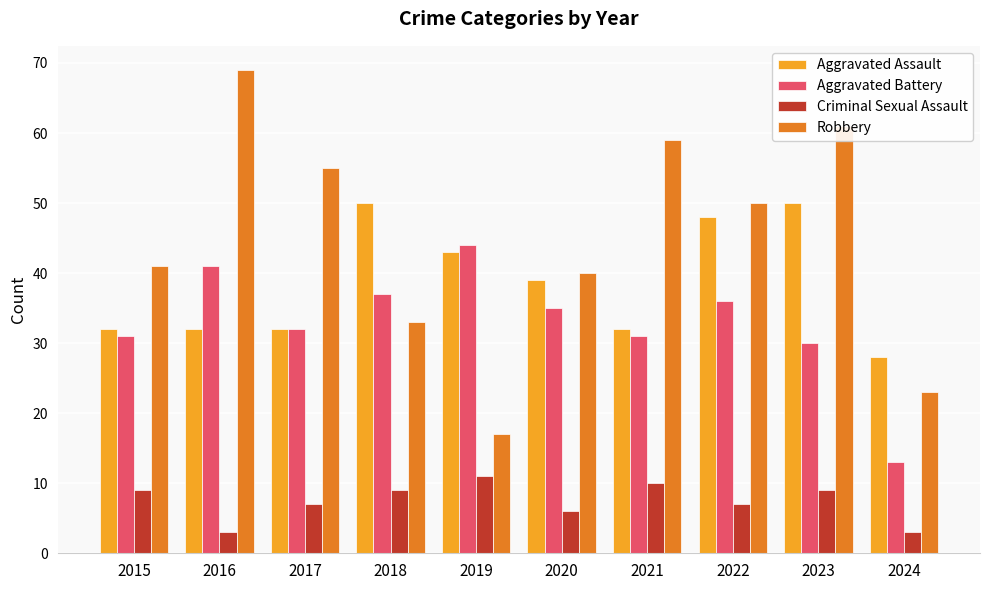

The Criminal Sexual Assault series shows 14 at 2018. True or false?

False